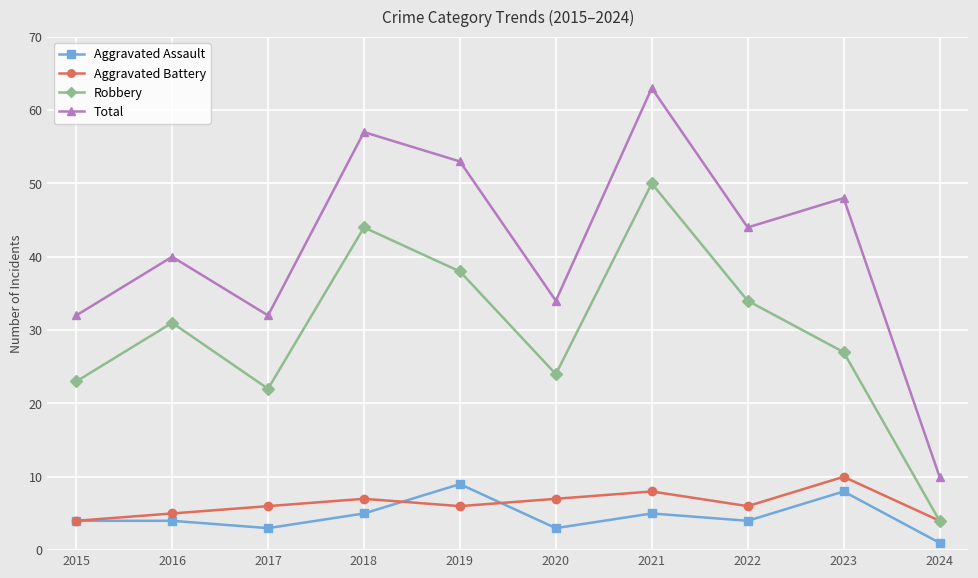

Reading left to right, list all the values displayed in this chart.

Aggravated Assault: 4	4	3	5	9	3	5	4	8	1
Aggravated Battery: 4	5	6	7	6	7	8	6	10	4
Robbery: 23	31	22	44	38	24	50	34	27	4
Total: 32	40	32	57	53	34	63	44	48	10